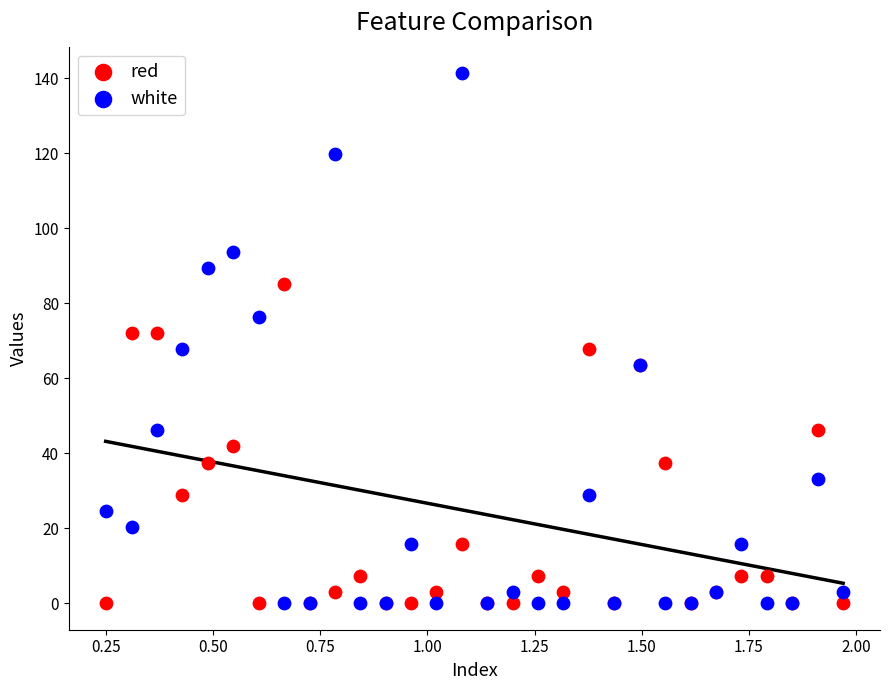

Which series contains the highest Y value?

white